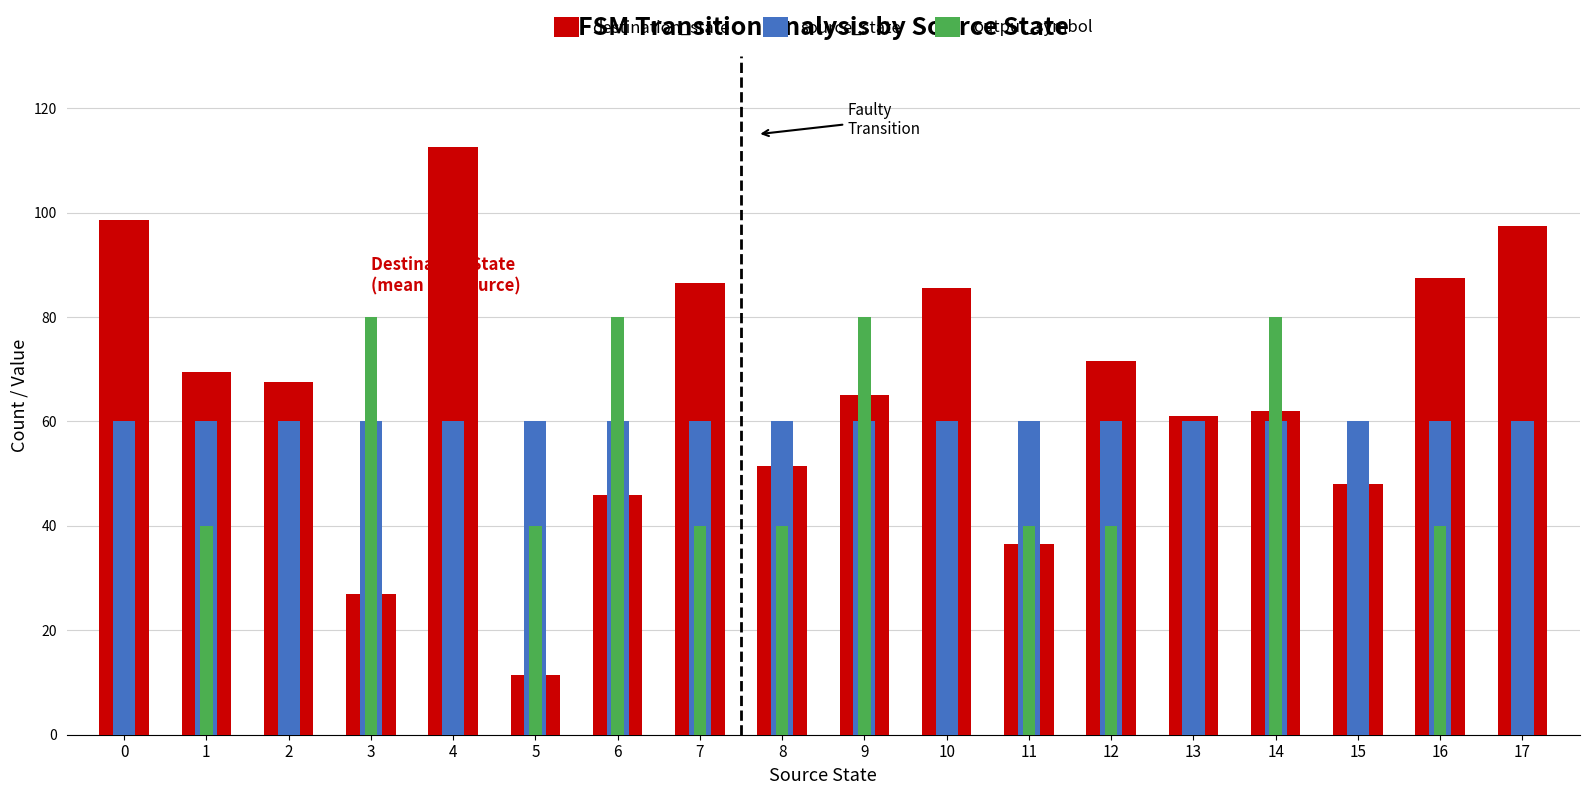

What value does the destination_state series have at 17?

97.5